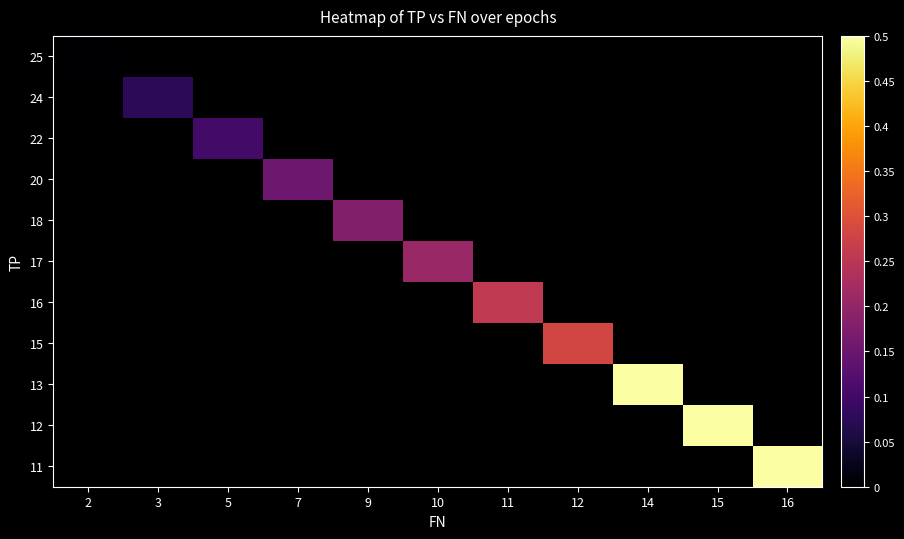

How many categories are shown in the chart?

11